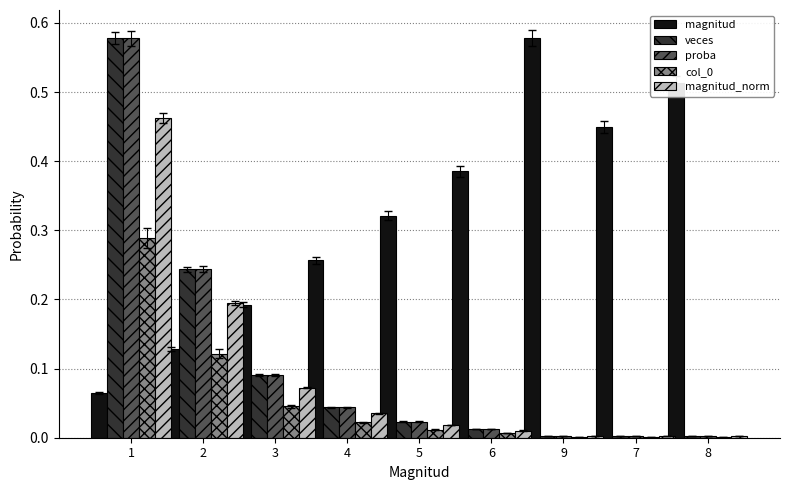

What is the sum of all magnitud values?

2.9